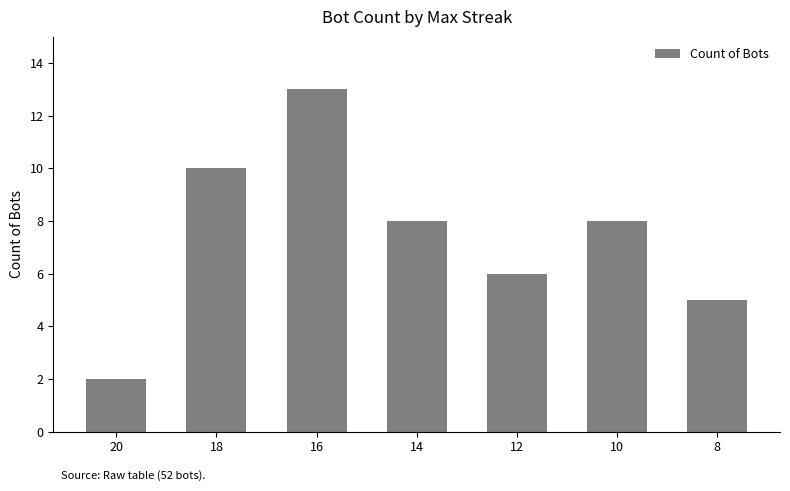

The chart shows a value of 11 at 10. True or false?

False